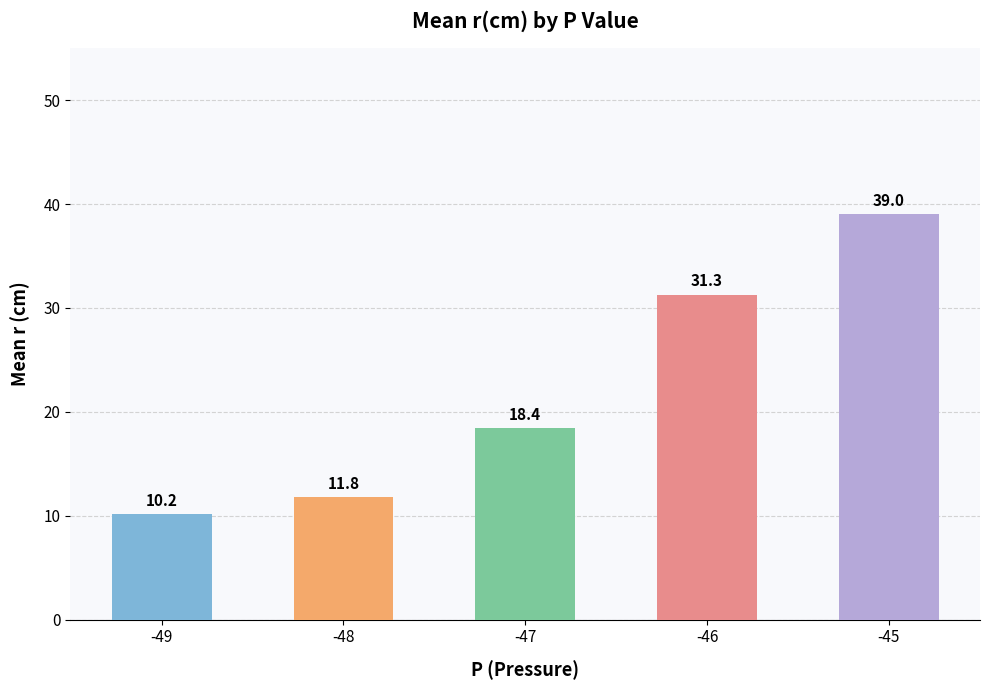

Rank the categories by value from highest to lowest.

-45, -46, -47, -48, -49